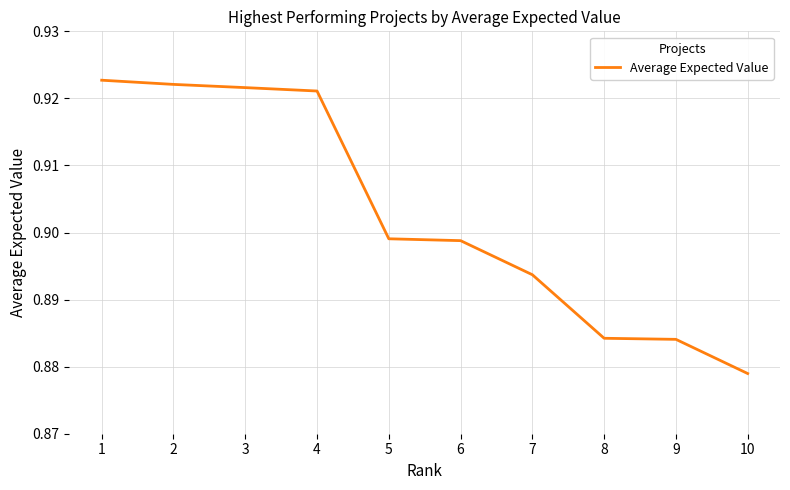

True or false: the data shows 0.2 at 6.

False